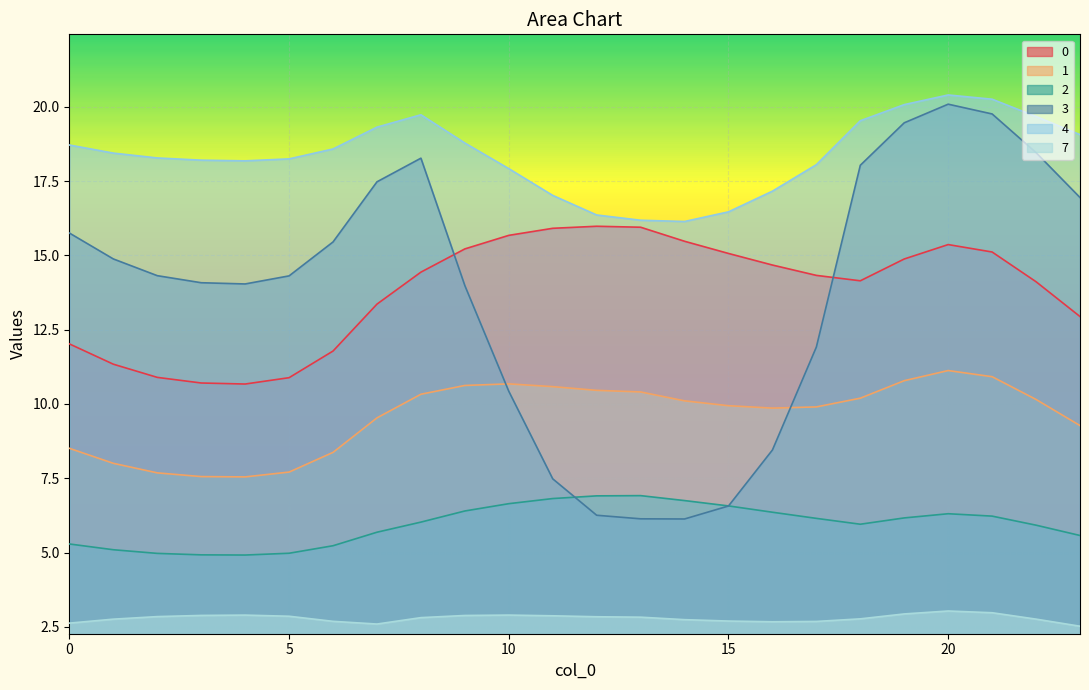

List the series in order of their peak value, highest first.

4, 3, 0, 1, 2, 7